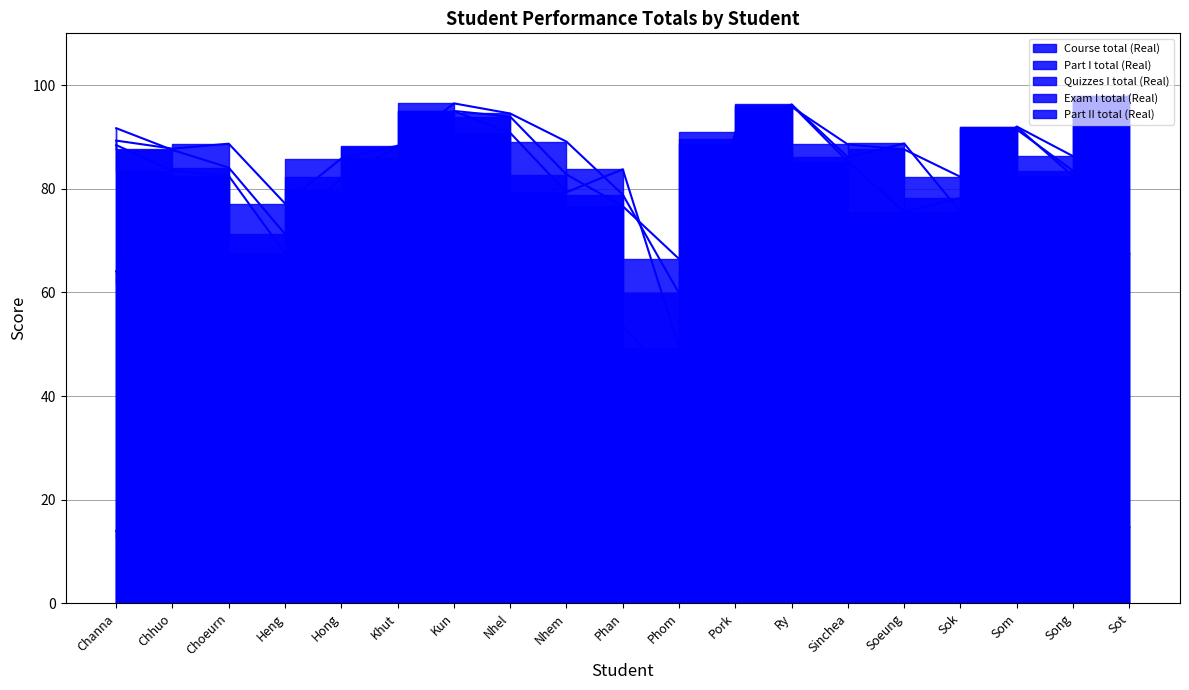

How many values in the Quizzes I total (Real) series are below 13?

9